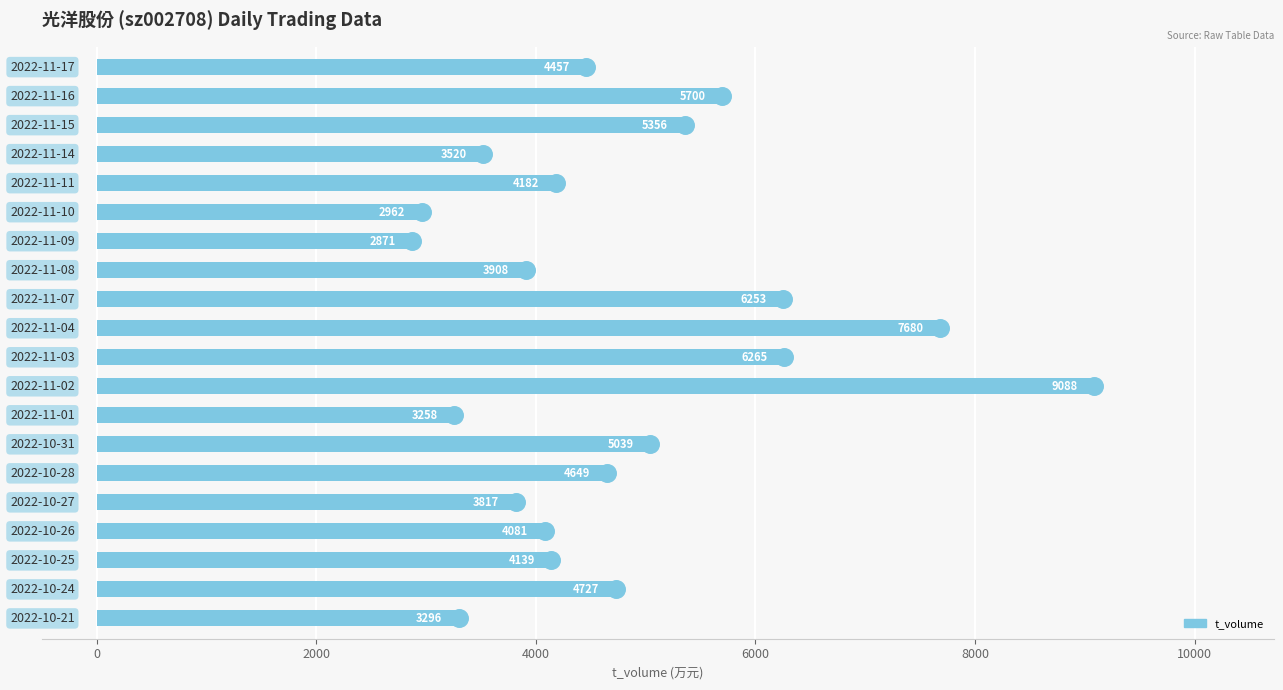

What is the ratio of the value at 10 to the value at 11?

1.2